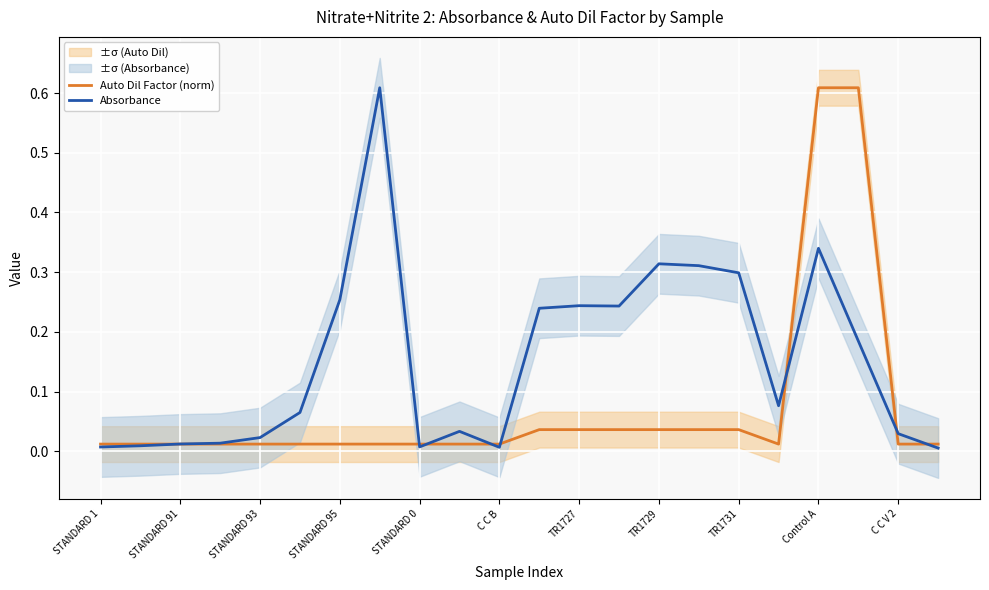

What is the difference between the maximum and minimum values in the Auto Dil Factor (norm) series?

0.6